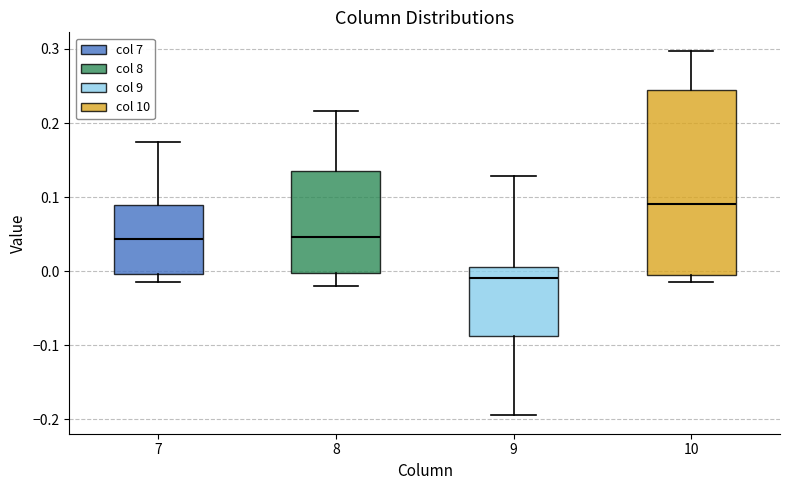

Which box has the lowest median line?

9